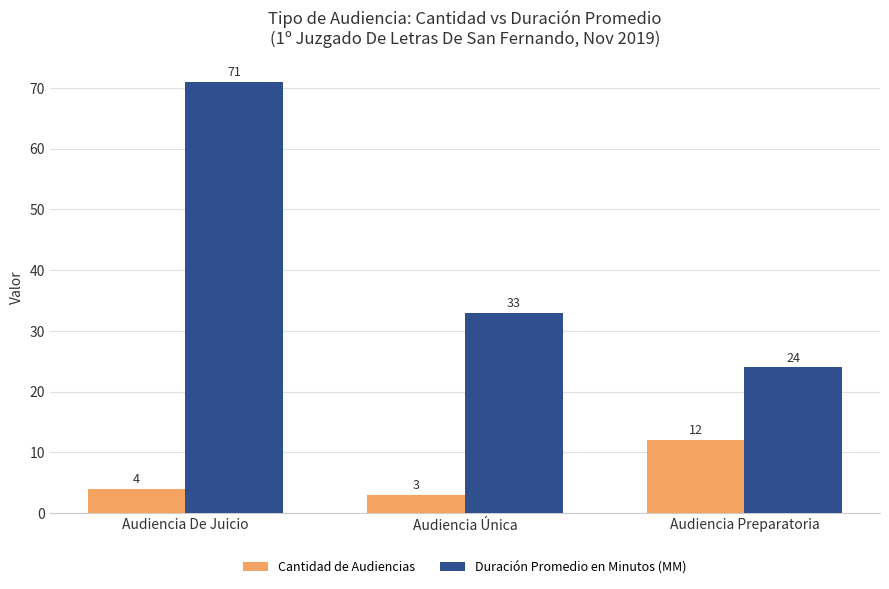

How many values in the Cantidad de Audiencias series are below 4?

1